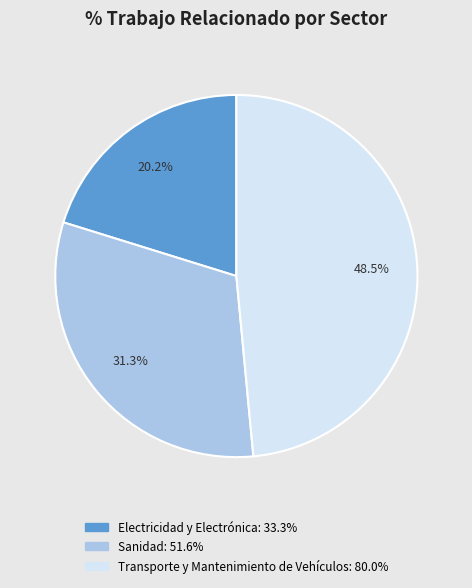

Do Electricidad y Electrónica and Sanidad together represent more than half of the pie?

Yes